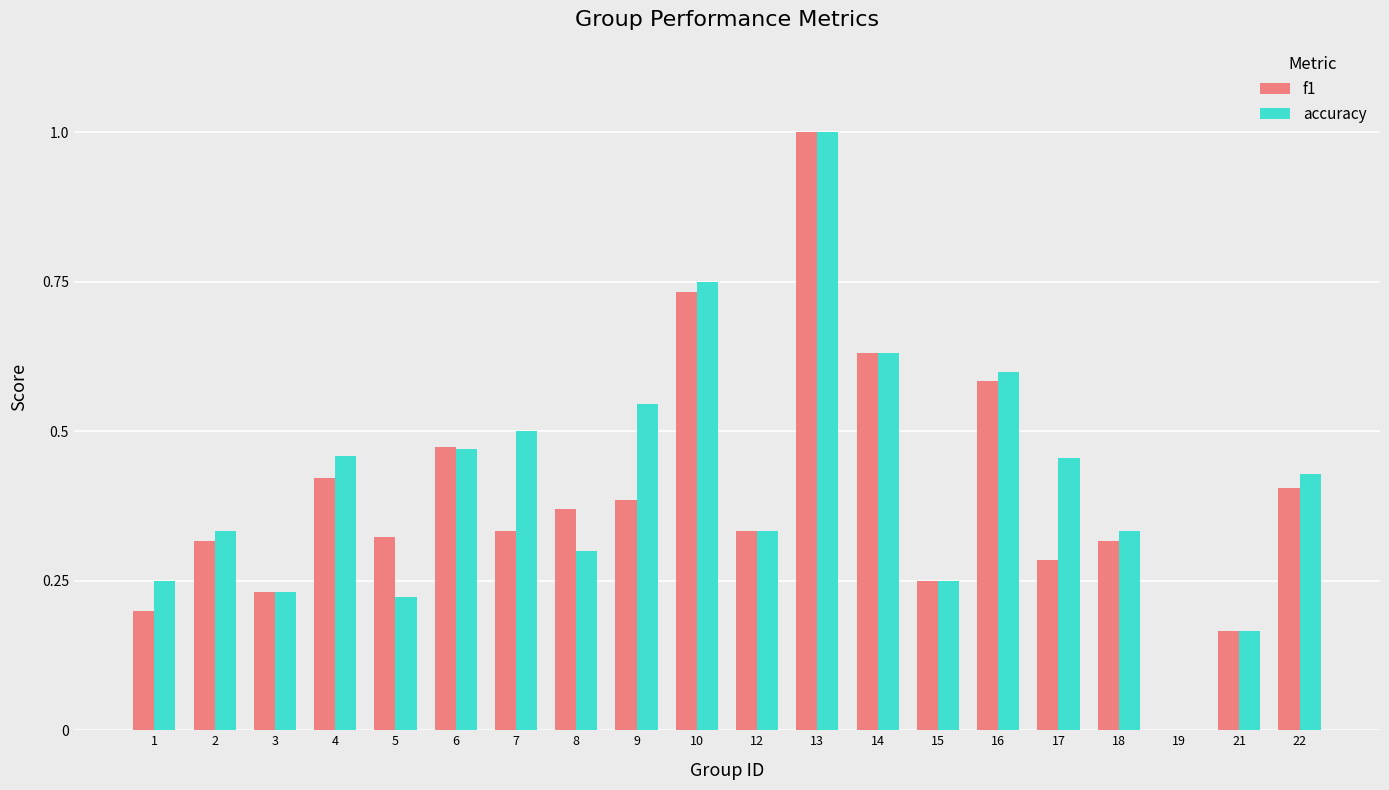

How many accuracy values are between 0 and 1?

20